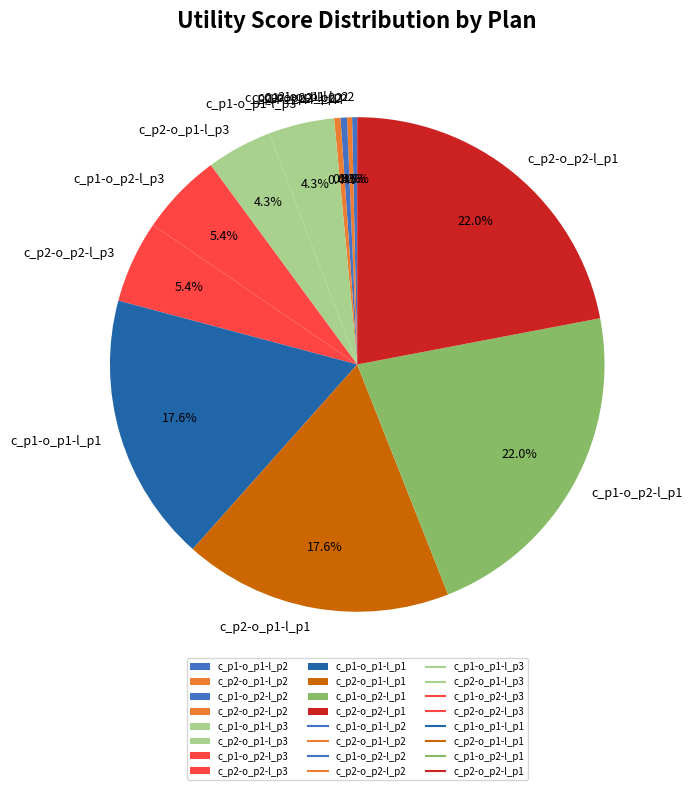

Does c_p2-o_p2-l_p3 represent more than half of the total?

No